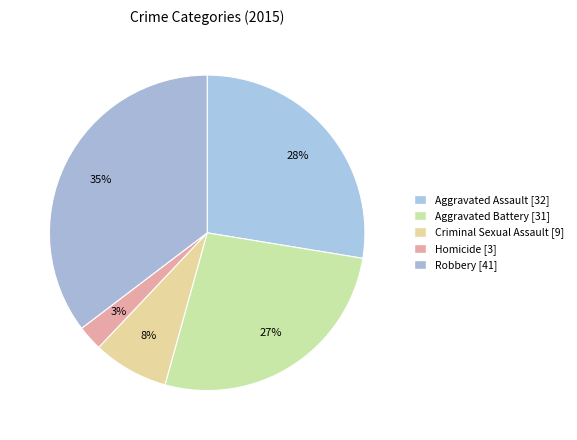

Rank the categories by value from lowest to highest.

Homicide, Criminal Sexual Assault, Aggravated Battery, Aggravated Assault, Robbery